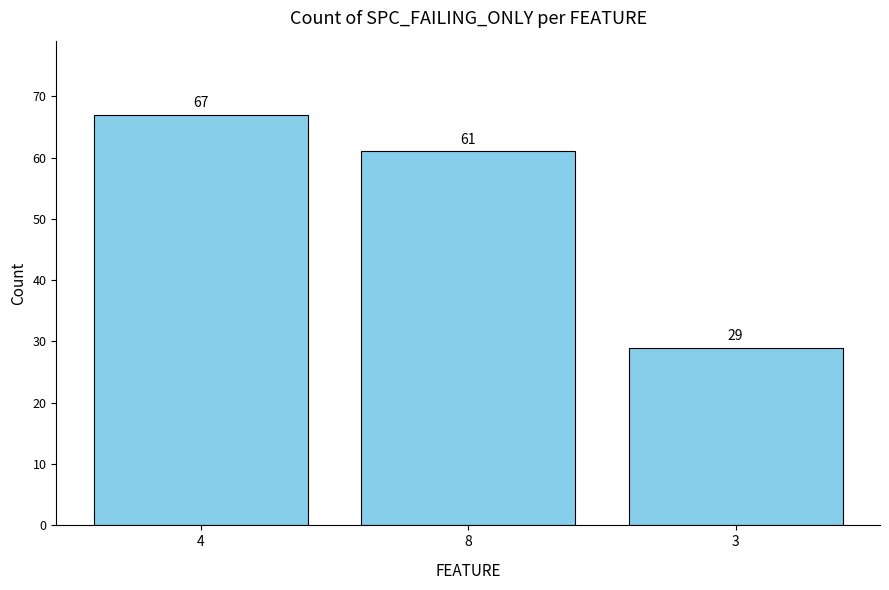

What is the label of the 3rd bar from the right?

4